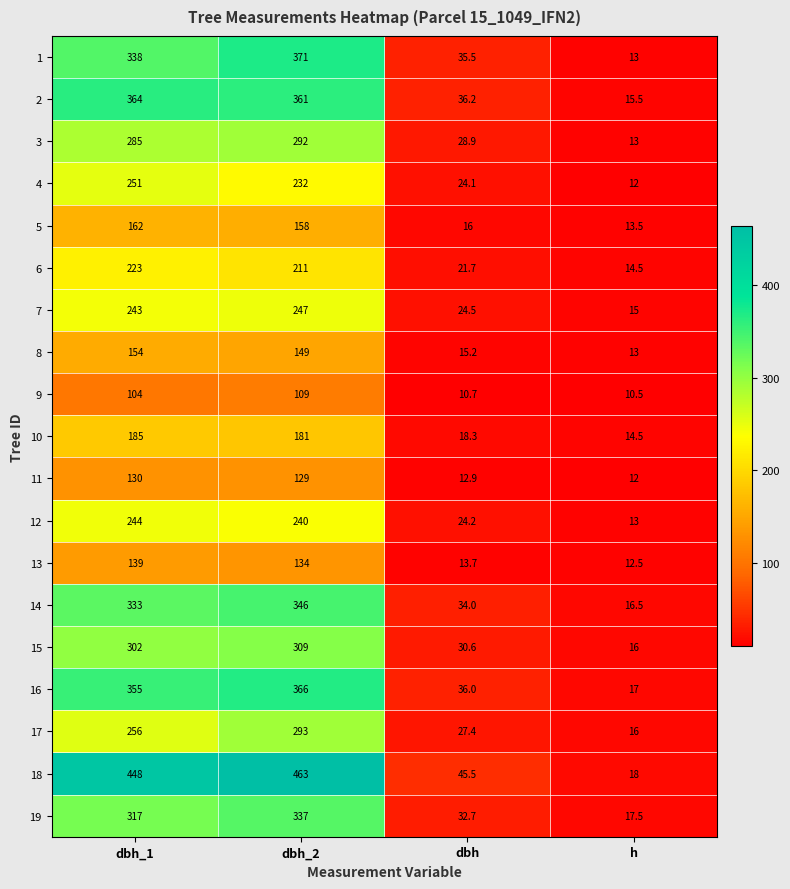

What is the sum of all 10 values?

398.8